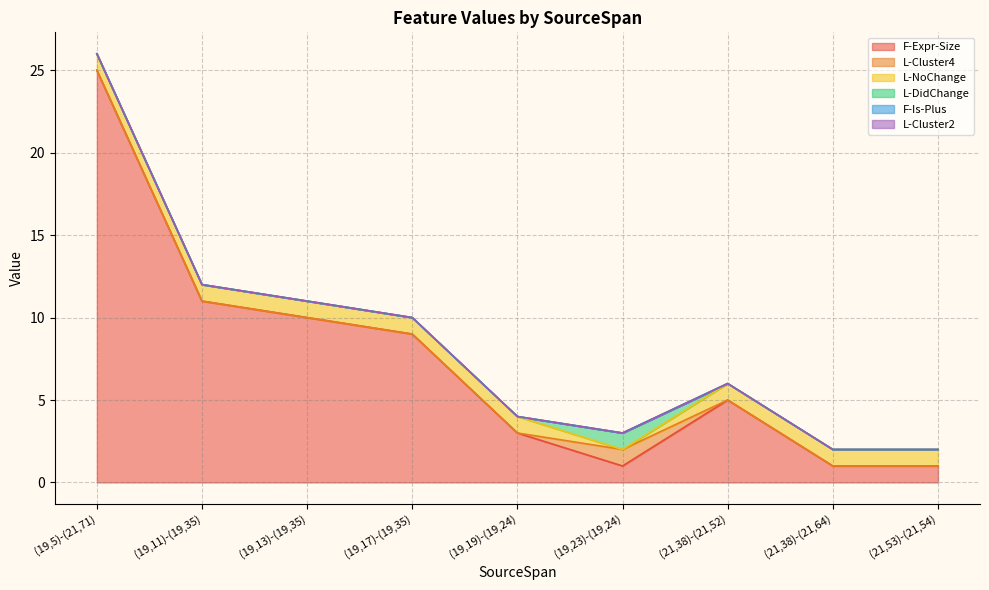

At which label does L-DidChange reach its peak?

(19,23)-(19,24)